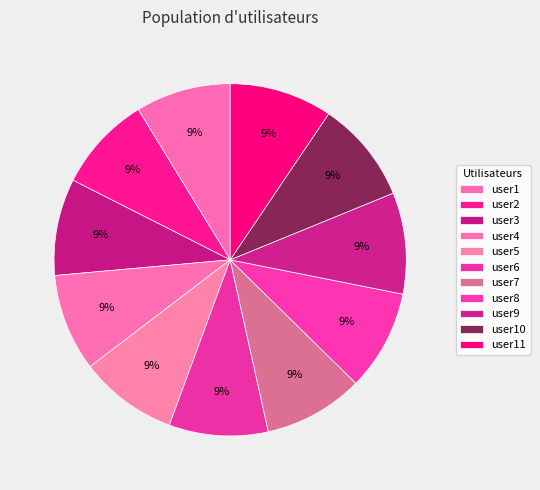

Is it true that user11 is 9% of the pie?

True